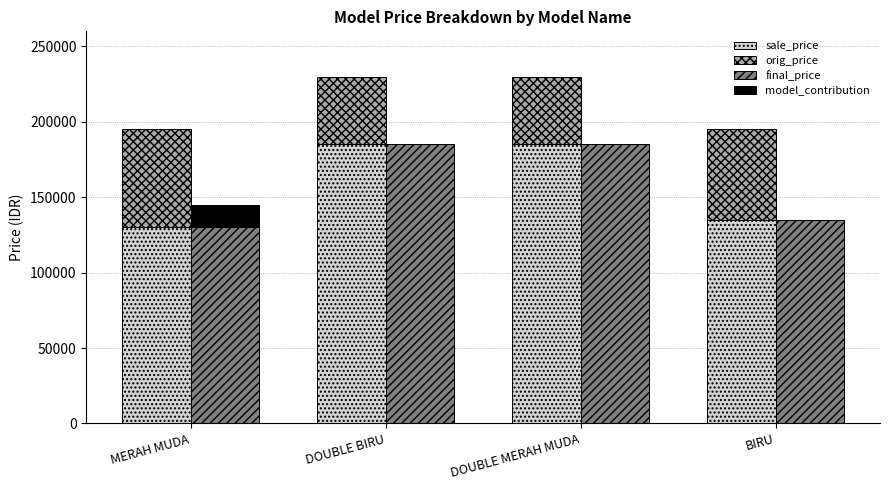

At which category is the sum across all series the highest?

DOUBLE BIRU